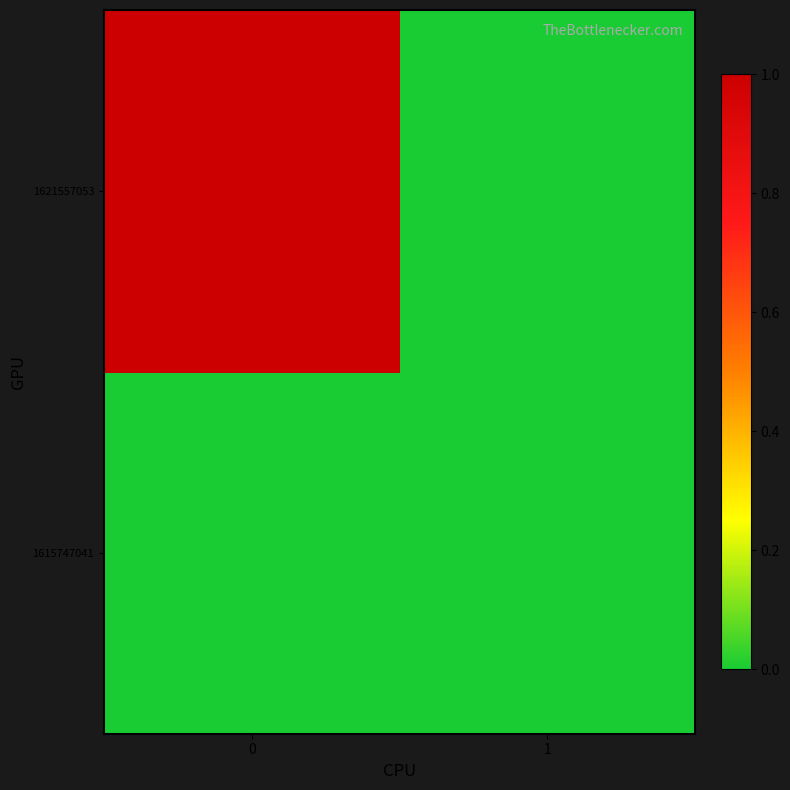

Rank the series by their maximum value, from lowest to highest.

1615747041, 1621557053